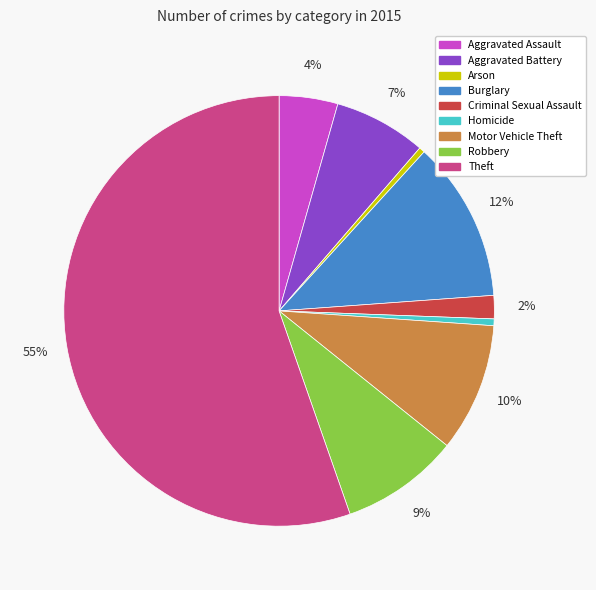

To the nearest percent, what percentage of the pie is Aggravated Assault?

4%